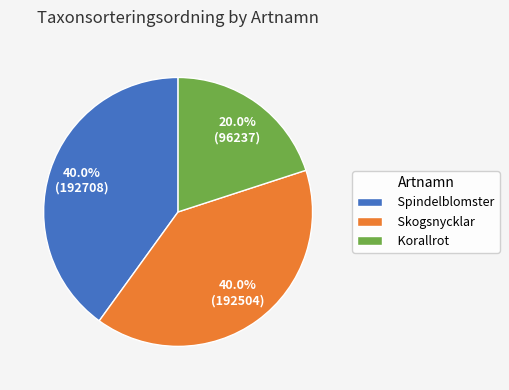

Which slice is the smallest?

Korallrot